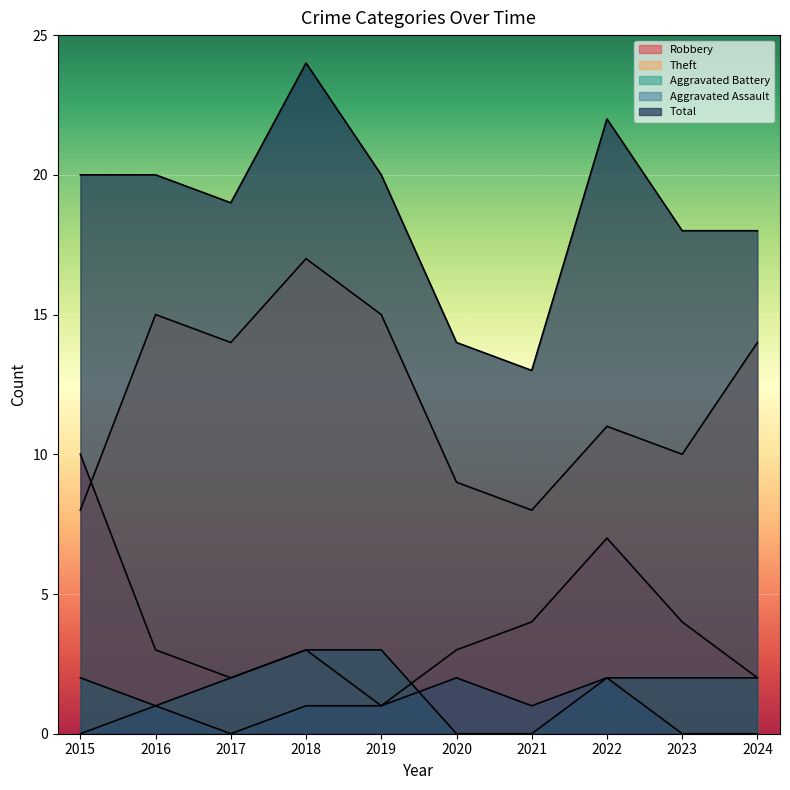

What is the difference between the Aggravated Battery values at 2021 and 2016?

1